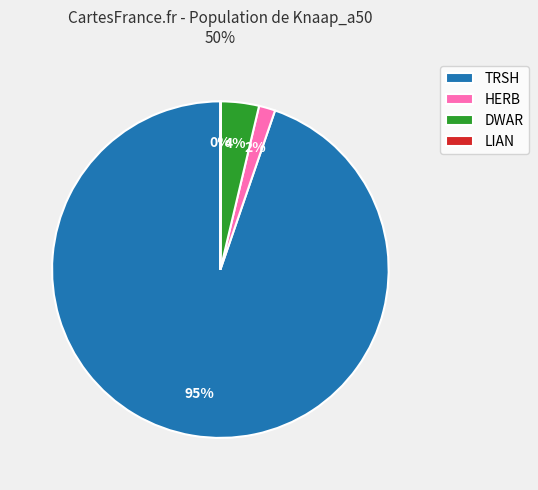

To the nearest percent, what is the difference between the DWAR and HERB slice percentages?

2%